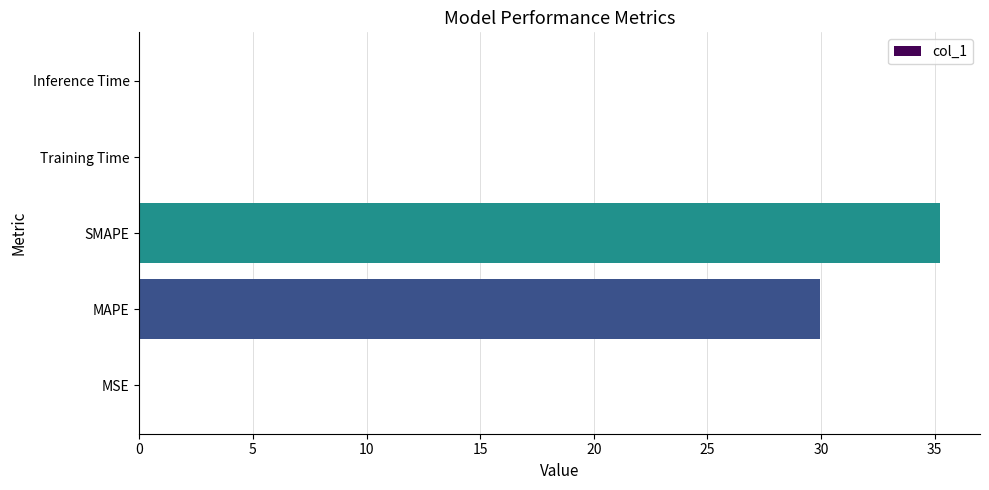

Which label corresponds to the largest value in the chart?

SMAPE